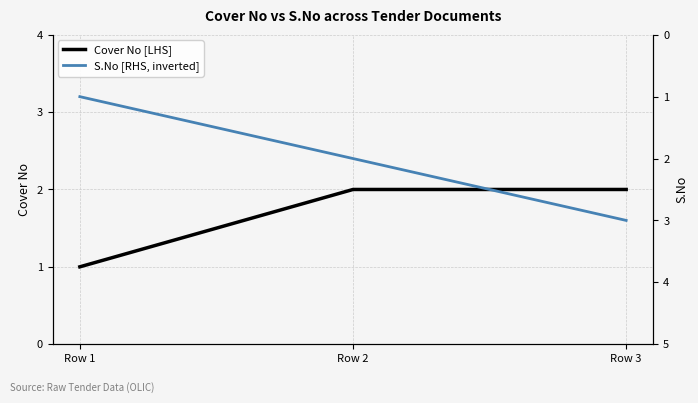

What is the sum of the Cover No [LHS] values at Row 2 and Row 1?

3